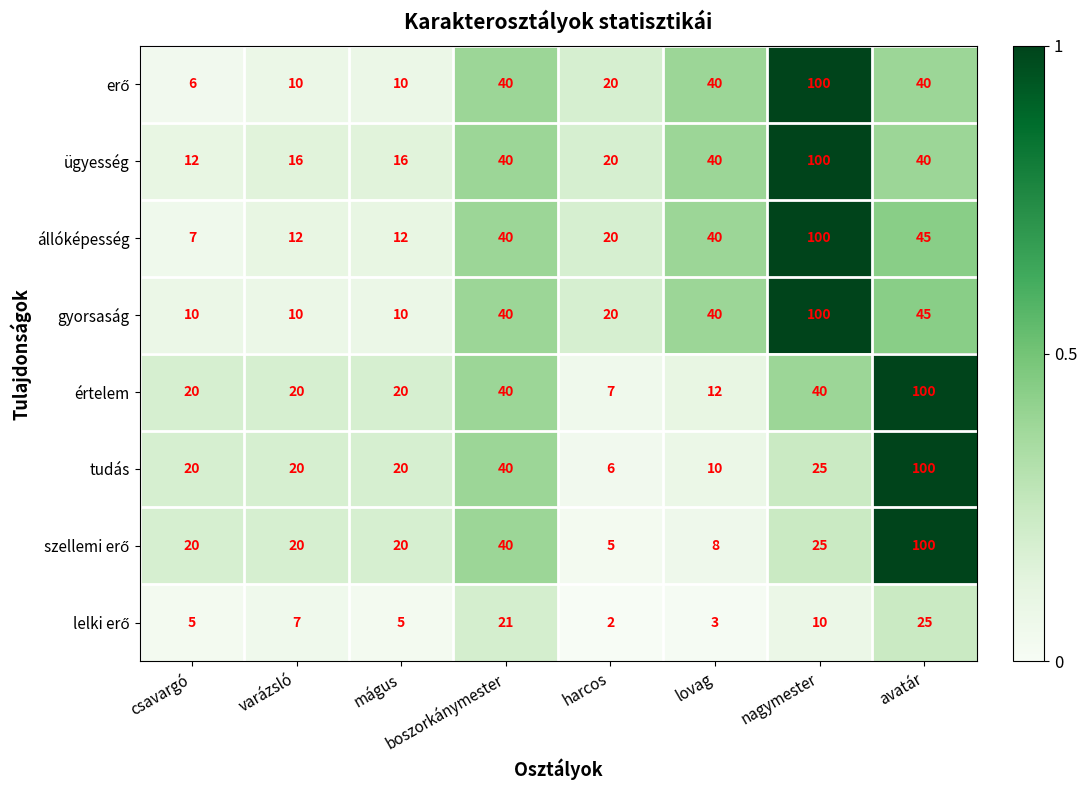

What is the average value of the ügyesség series?

36